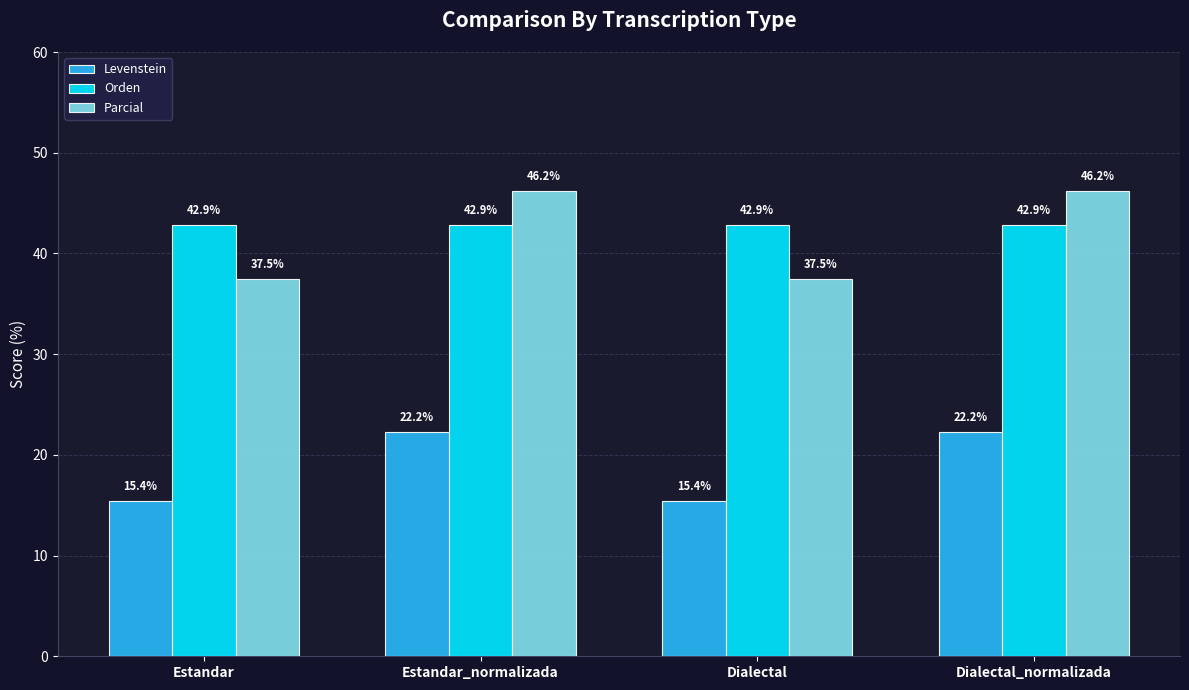

Reading left to right, what are all the values shown in this chart?

Levenstein: 15.4	22.2	15.4	22.2
Orden: 42.9	42.9	42.9	42.9
Parcial: 37.5	46.2	37.5	46.2